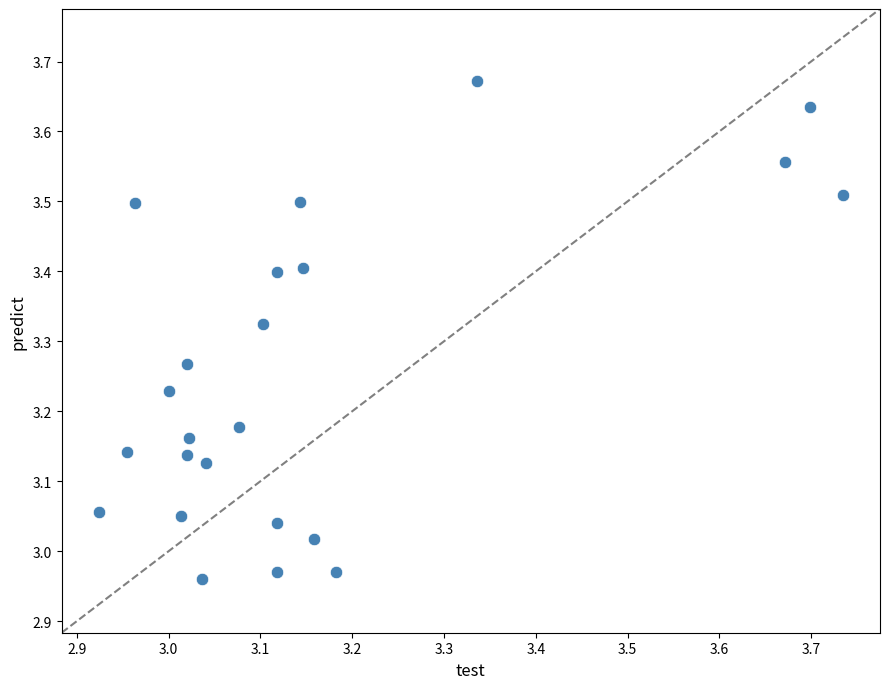

What is the range of Y values (max minus min)?

0.7